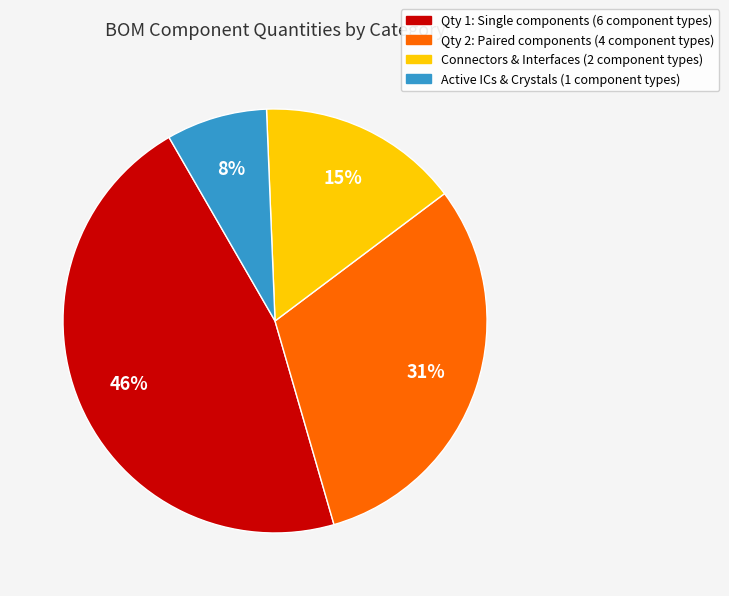

To the nearest percent, what is the average slice percentage?

25%